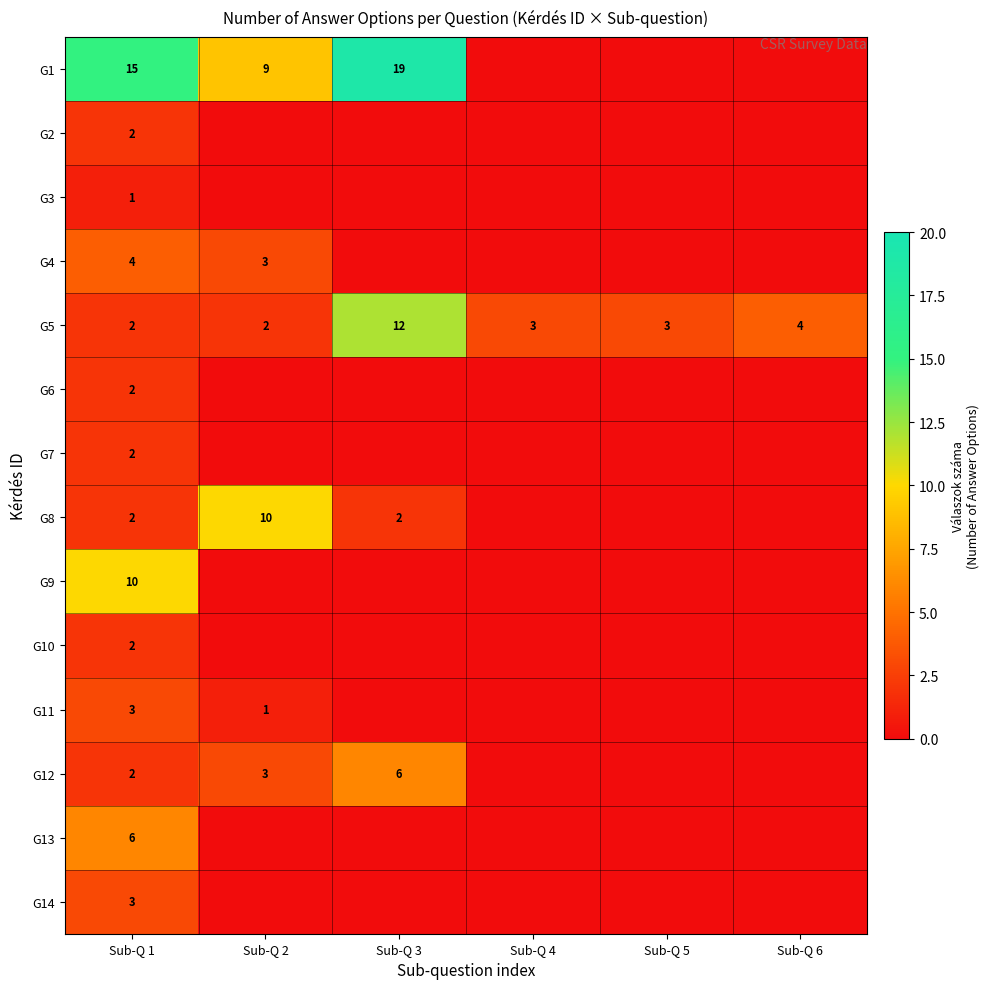

True or false: G13 has a value of 6 at Sub-Q 1.

True